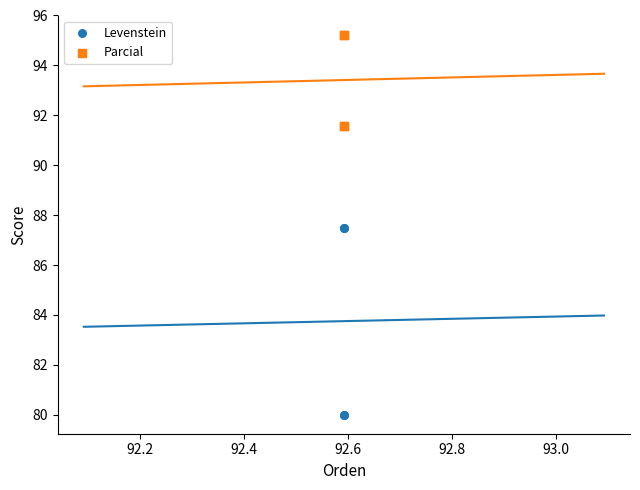

Which series has the largest Y range (max minus min)?

Levenstein